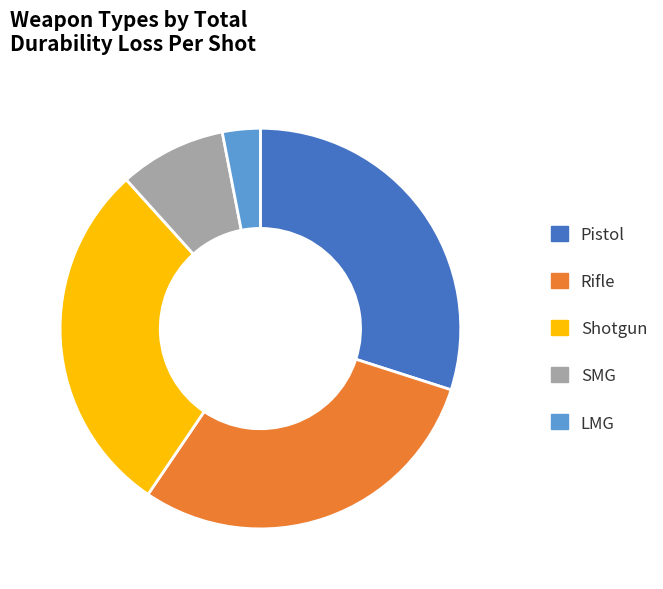

How many slices are in this pie chart?

5